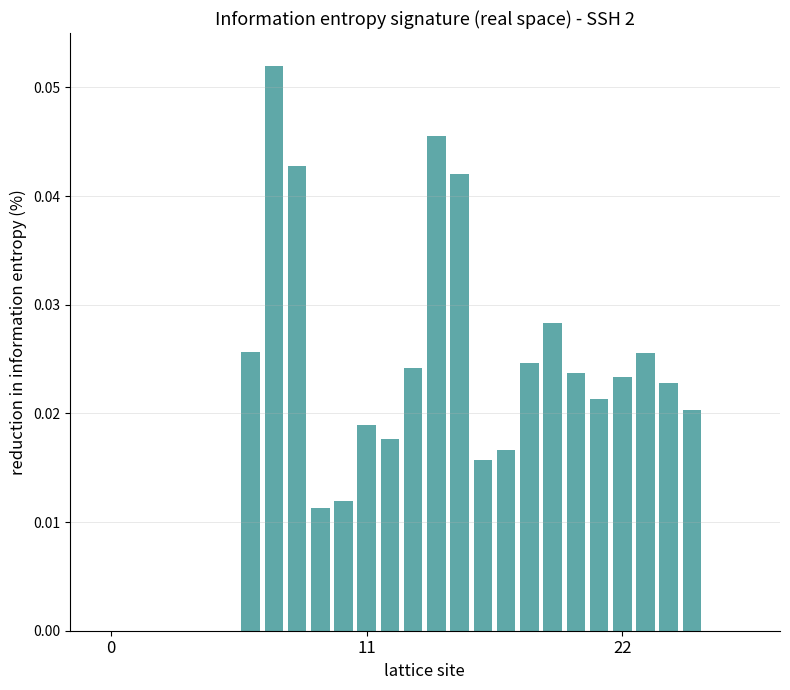

How many data points does each series have?

28